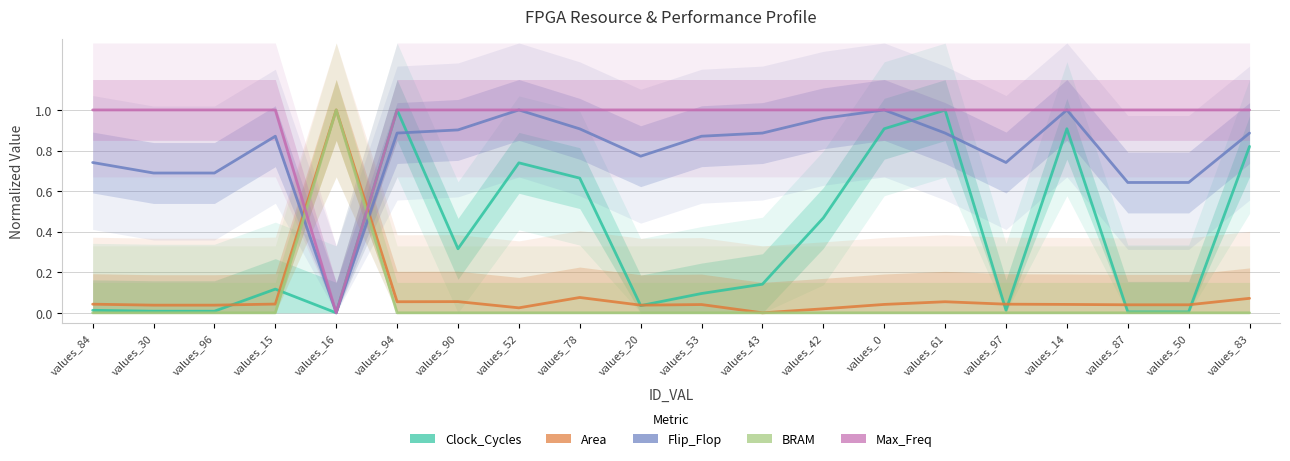

Reading left to right, list all the values displayed in this chart.

Clock_Cycles: 0.0	0.0	0.0	0.1	0.0	1.0	0.3	0.7	0.7	0.0	0.1	0.1	0.5	0.9	1.0	0.0	0.9	0.0	0.0	0.8
Area: 0.0	0.0	0.0	0.0	1.0	0.1	0.1	0.0	0.1	0.0	0.0	0.0	0.0	0.0	0.1	0.0	0.0	0.0	0.0	0.1
Flip_Flop: 0.7	0.7	0.7	0.9	0.0	0.9	0.9	1.0	0.9	0.8	0.9	0.9	1.0	1.0	0.9	0.7	1.0	0.6	0.6	0.9
BRAM: 0.0	0.0	0.0	0.0	1.0	0.0	0.0	0.0	0.0	0.0	0.0	0.0	0.0	0.0	0.0	0.0	0.0	0.0	0.0	0.0
Max_Freq: 1.0	1.0	1.0	1.0	0.0	1.0	1.0	1.0	1.0	1.0	1.0	1.0	1.0	1.0	1.0	1.0	1.0	1.0	1.0	1.0